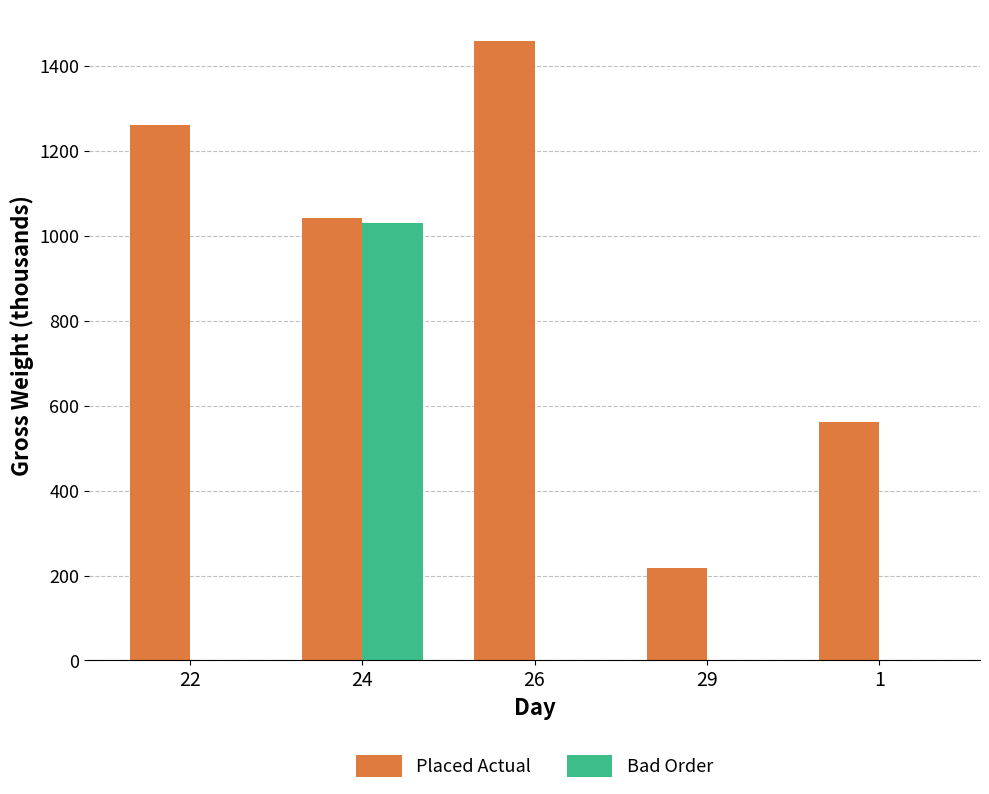

The value of Placed Actual at 24 is 1040.9. True or false?

True